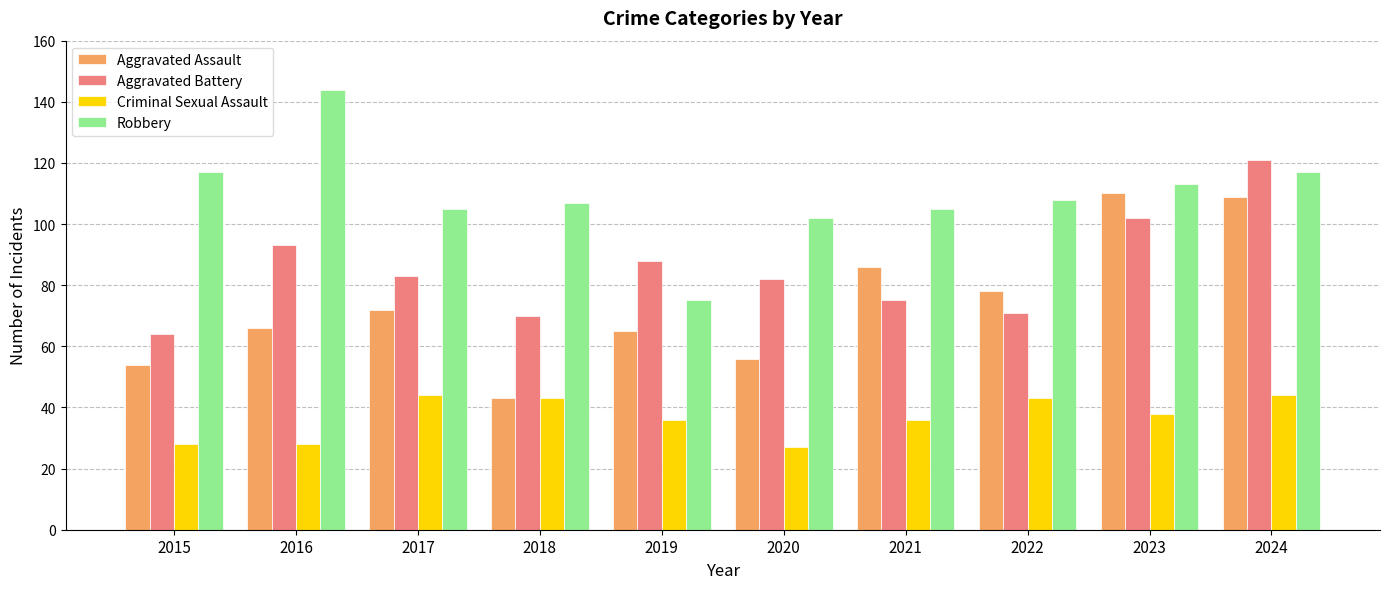

What is the average value of the Criminal Sexual Assault series?

37